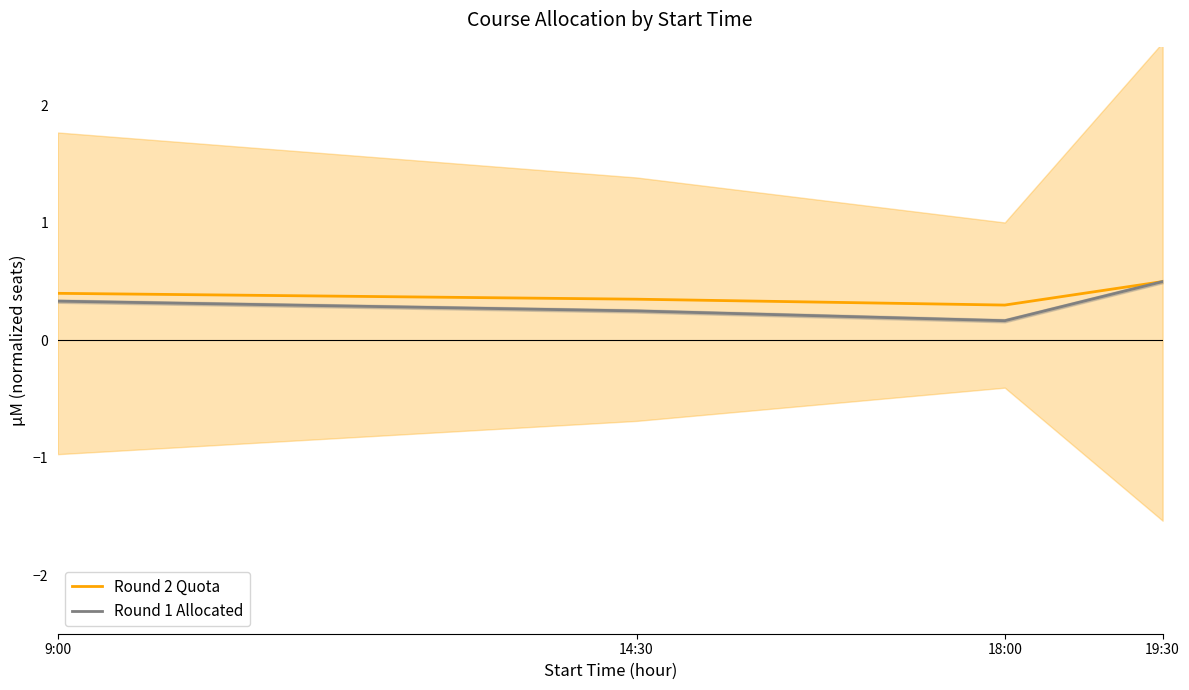

Reading left to right, transcribe all the data shown in this chart.

Round 2 Quota: 9:00=0.4	14:30=0.3	18:00=0.3	19:30=0.5
Round 1 Allocated: 9:00=0.3	14:30=0.2	18:00=0.2	19:30=0.5